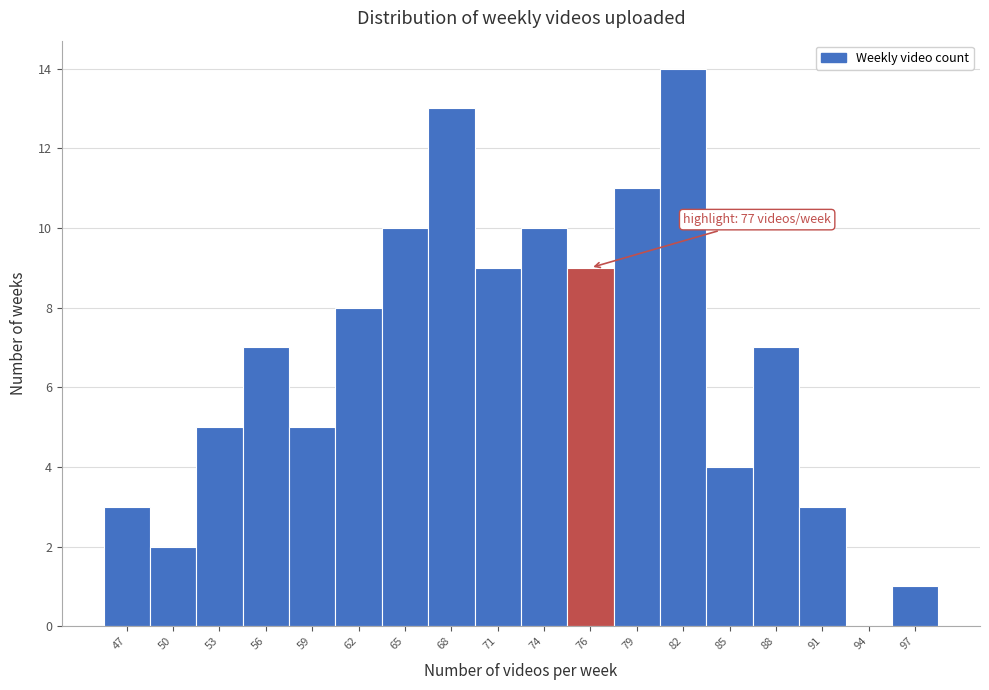

Reading left to right, what are all the values shown in this chart?

47=3	50=2	53=5	56=7	59=5	62=8	65=10	68=13	71=9	74=10	76=9	79=11	82=14	85=4	88=7	91=3	94=0	97=1